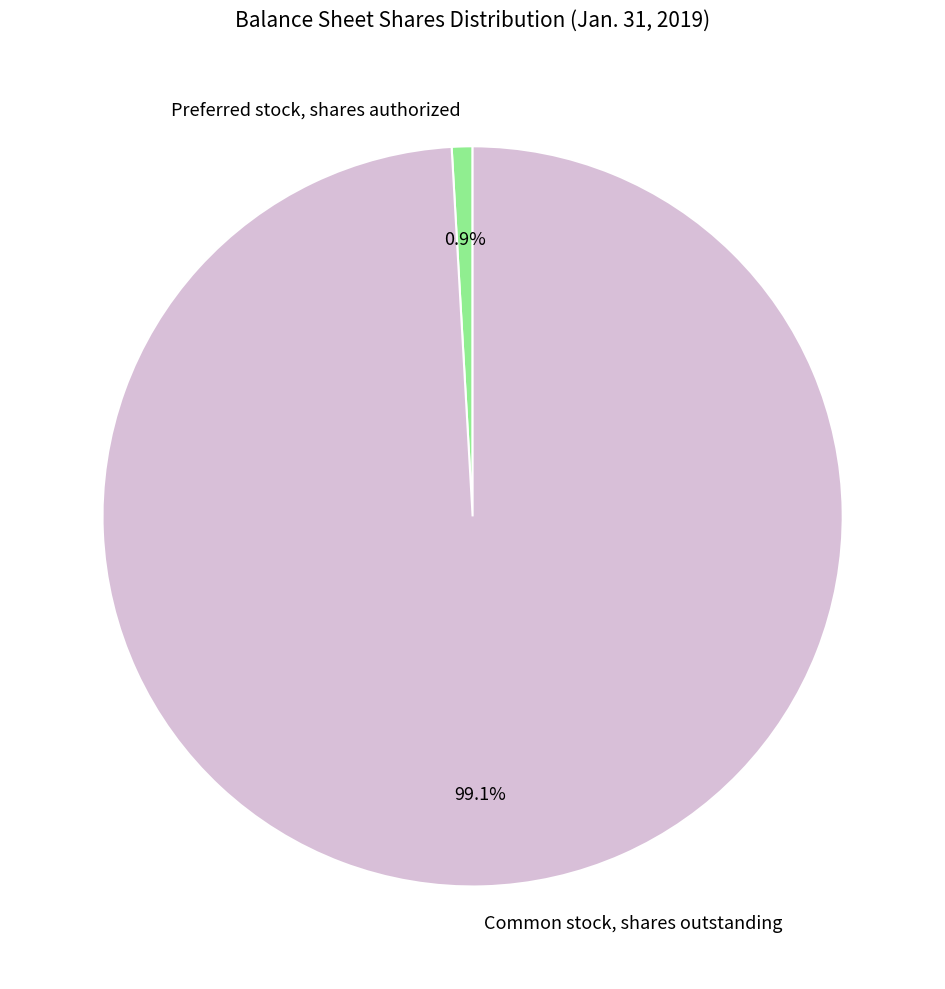

Rank the categories by value from highest to lowest.

Common stock, shares outstanding, Preferred stock, shares authorized